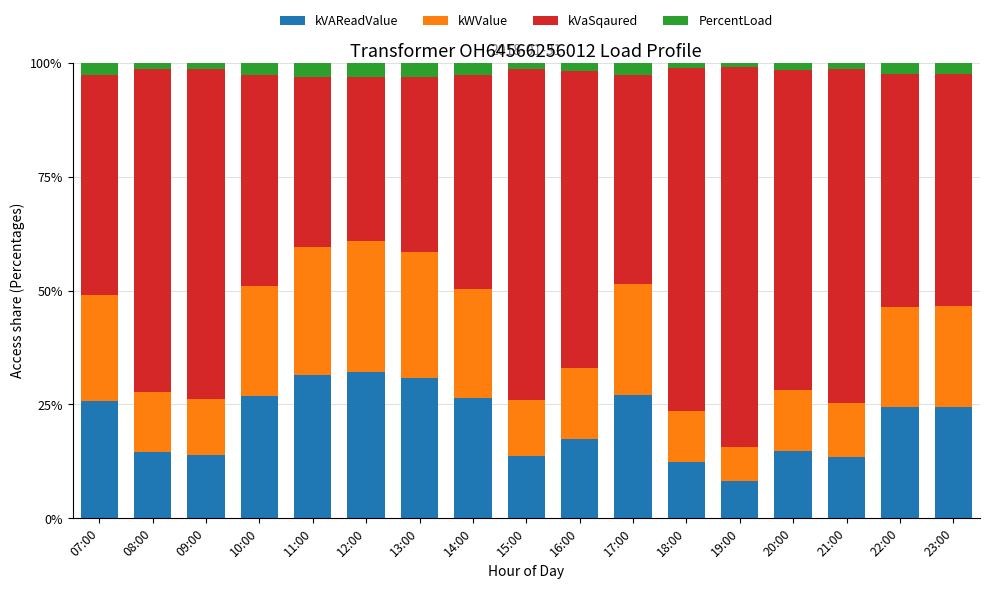

What is the lowest value of the kVAReadValue series?

8.2